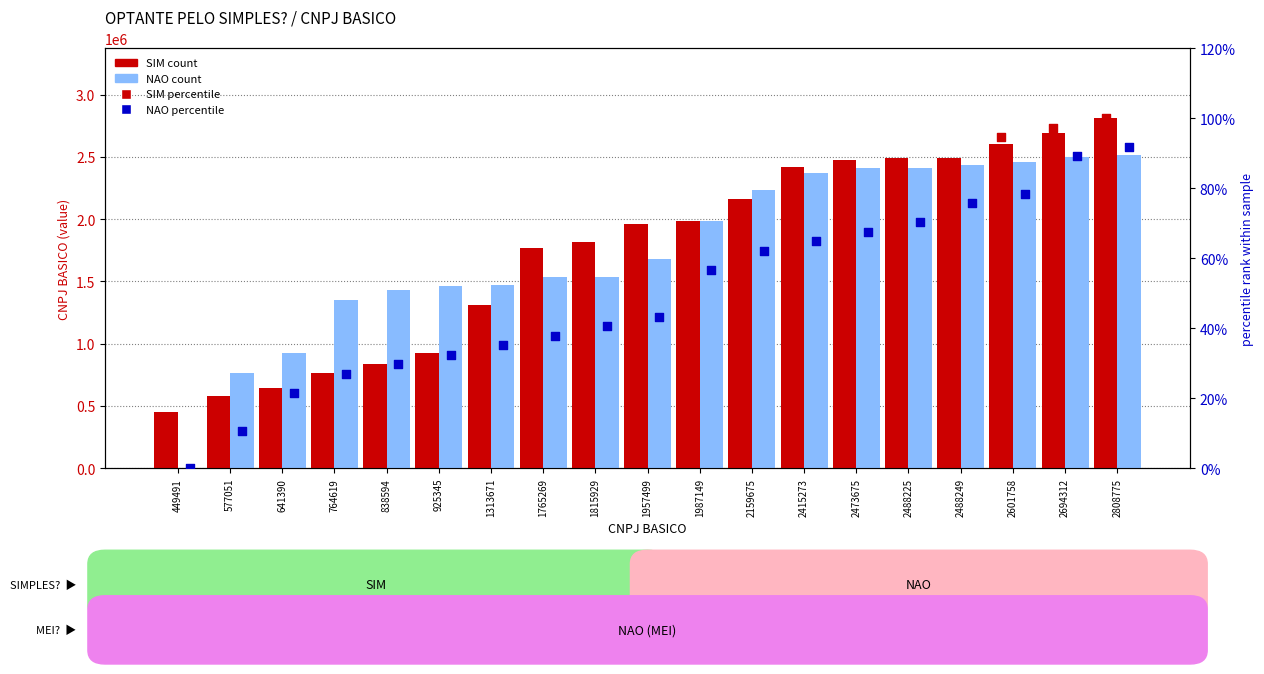

What is the total value across all series at 2159675?

4397187.6